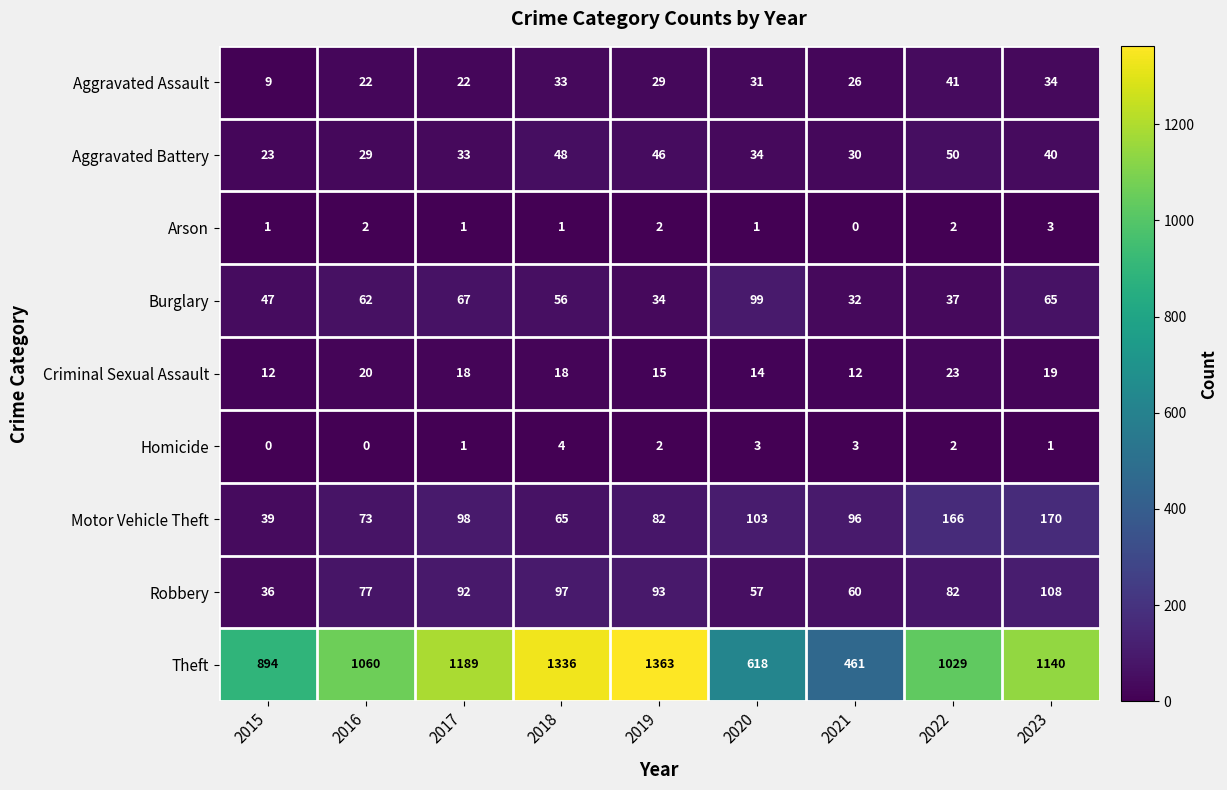

True or false: Theft has a value of 1569 at 2023.

False